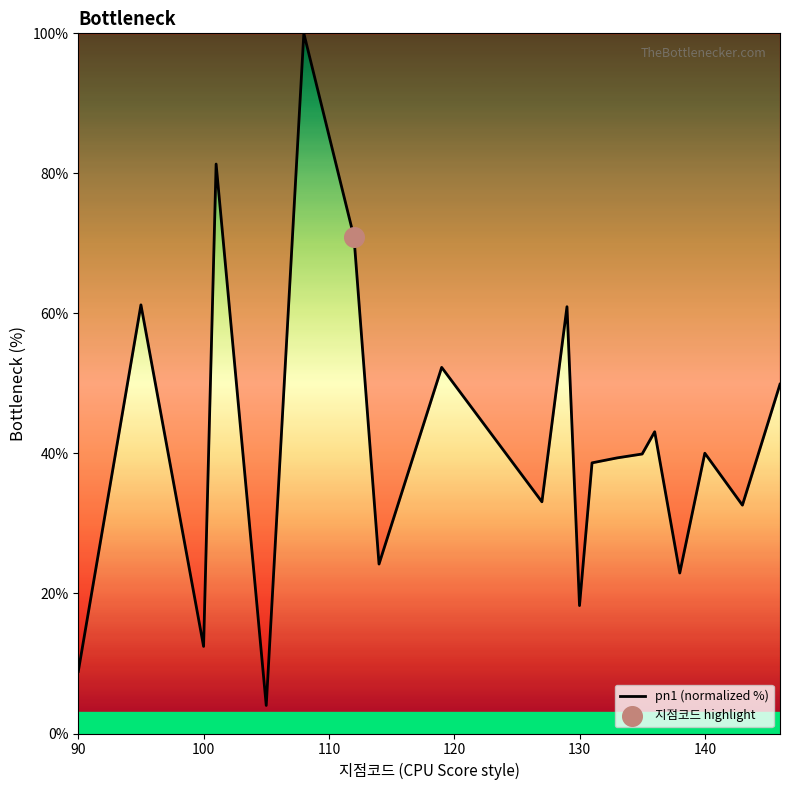

What is the difference between the maximum and minimum values?

96.0